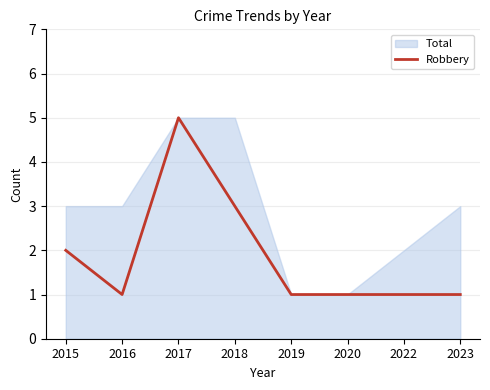

What is the value of the 6th point from the left?

1